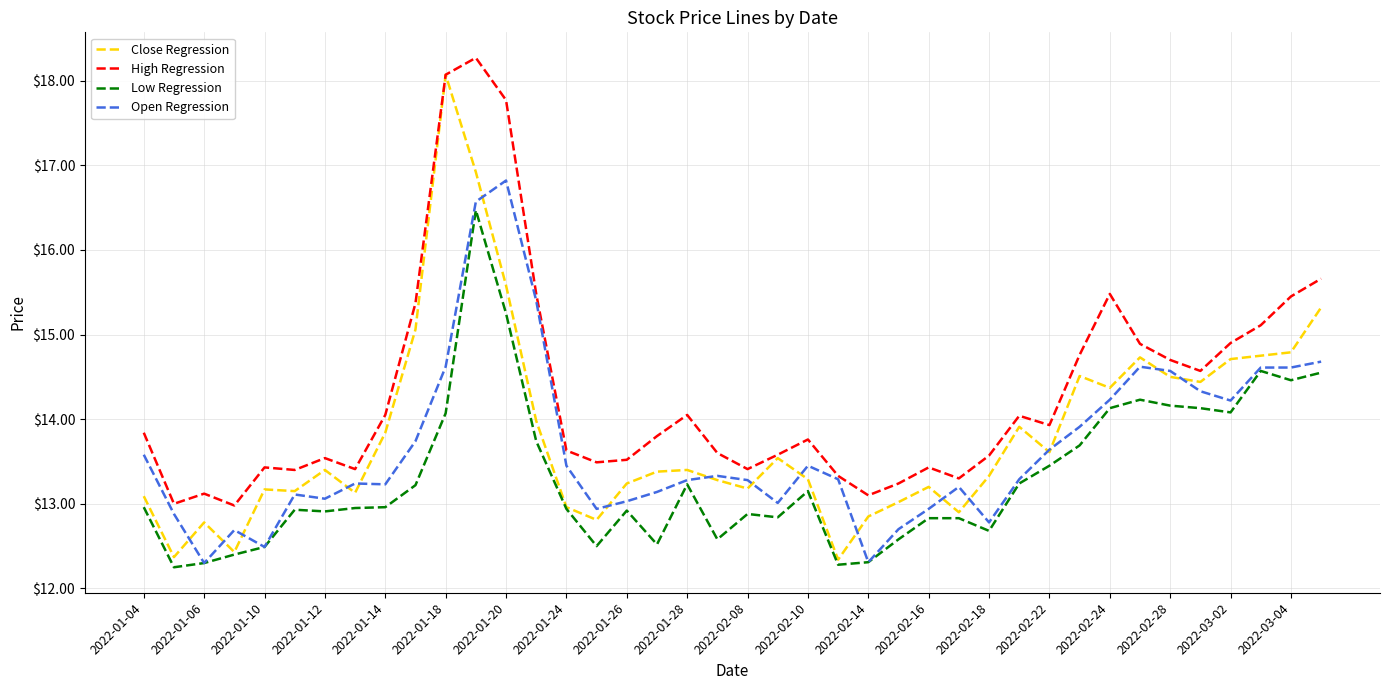

What is the lowest value of the Close Regression series?

12.3